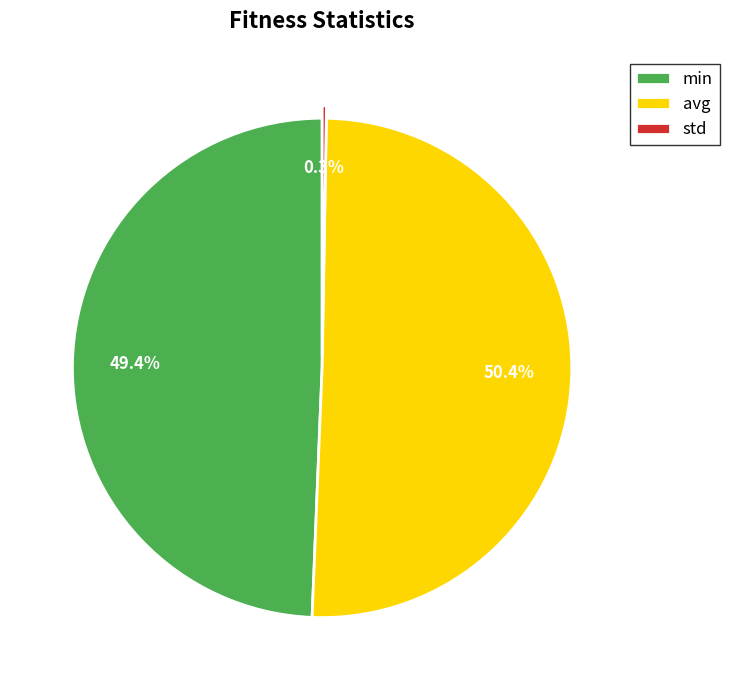

Approximately how many times larger is the value at min compared to avg?

1.0